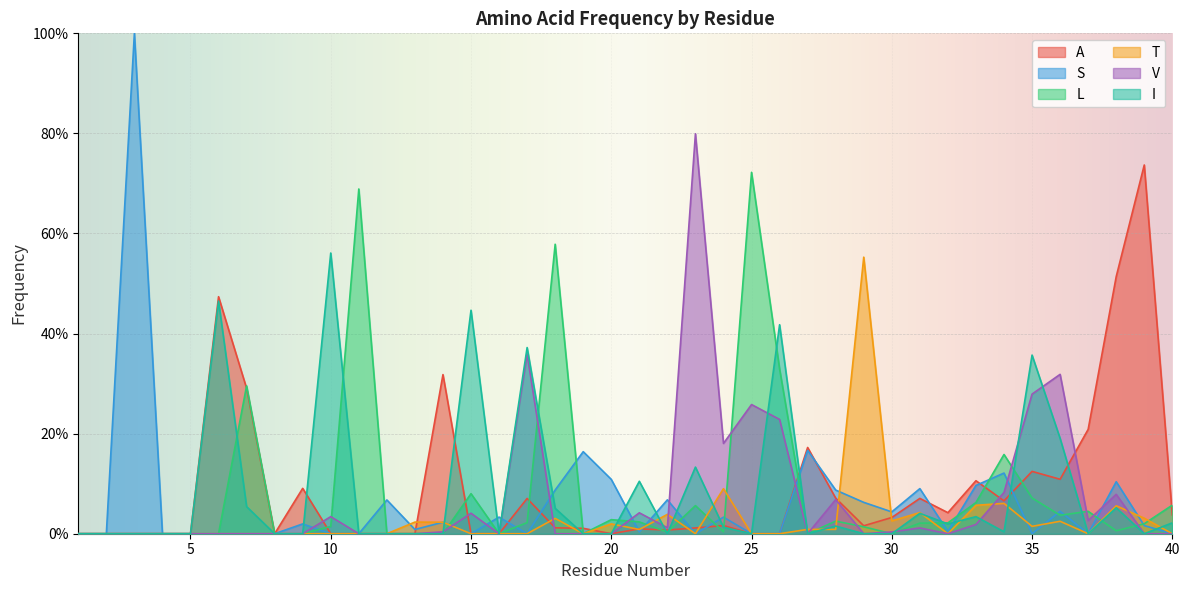

Between 37 and 39, which series saw the biggest shift?

A